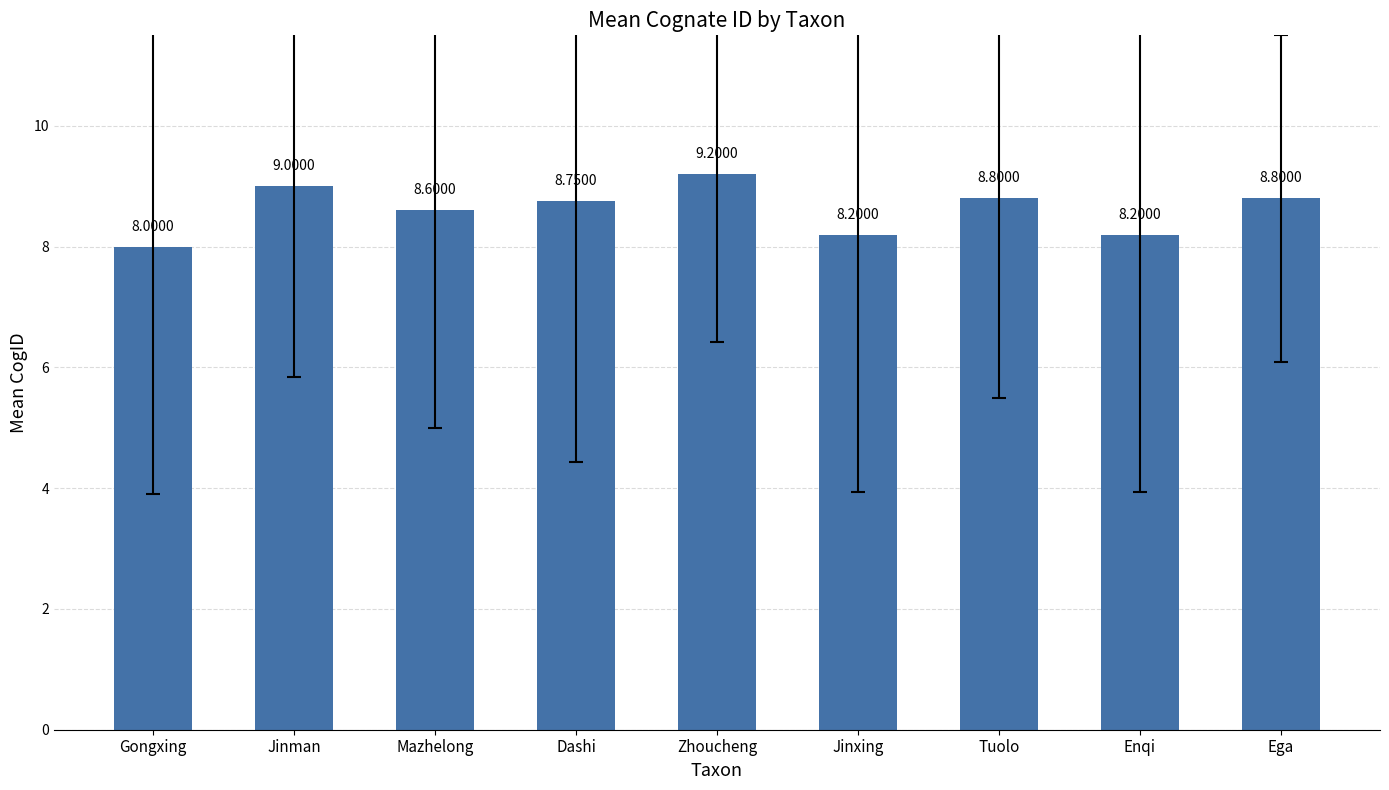

True or false: the data shows 5.0 at Enqi.

False